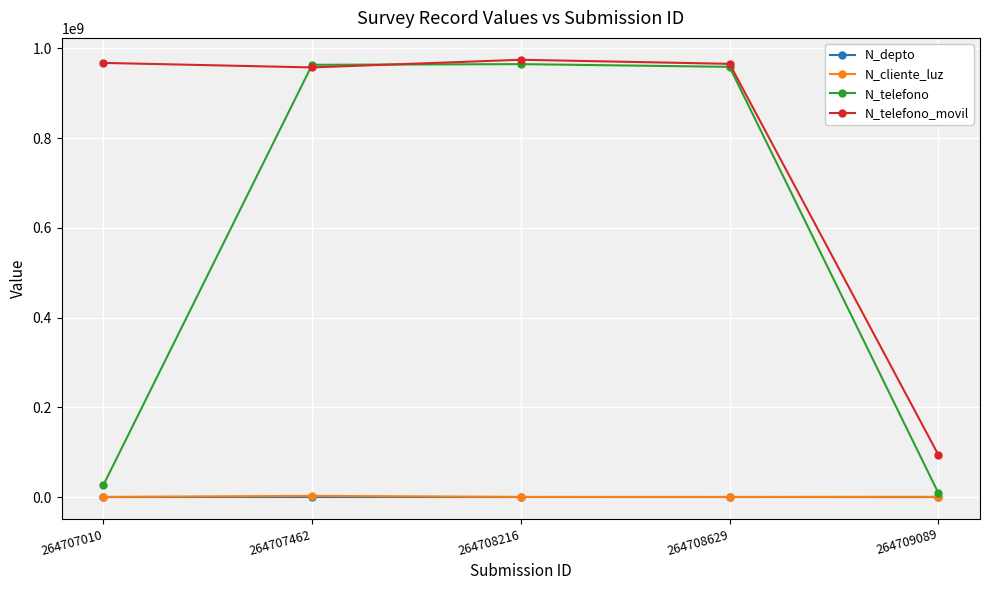

Read the N_cliente_luz value at 264708629, to the nearest 10.

258660